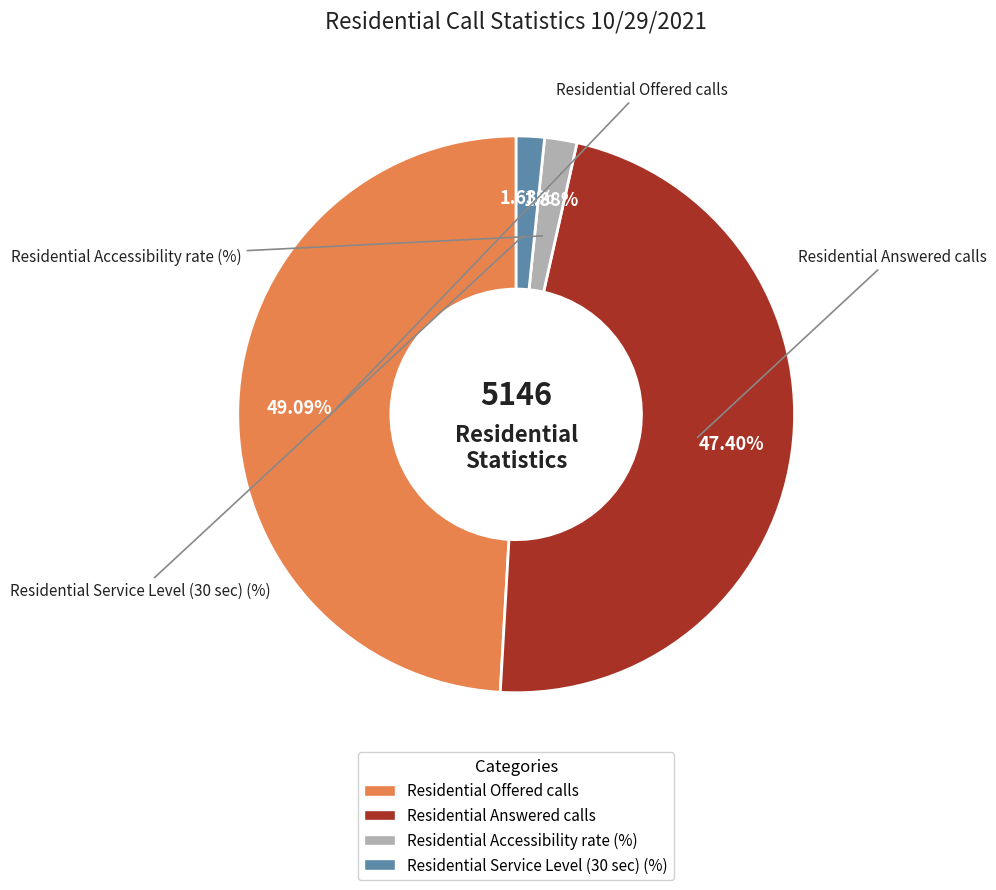

Does Residential Service Level (30 sec) (%) account for over 50% of the chart?

No